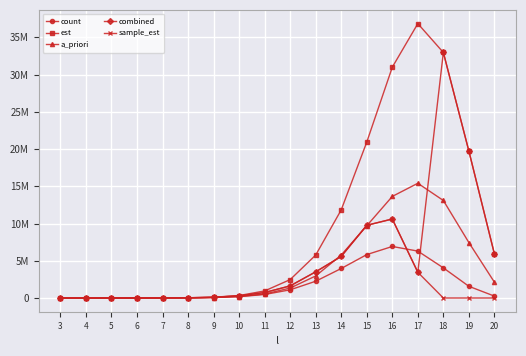

What is the difference between the a_priori values at 11 and 6?

538154.1